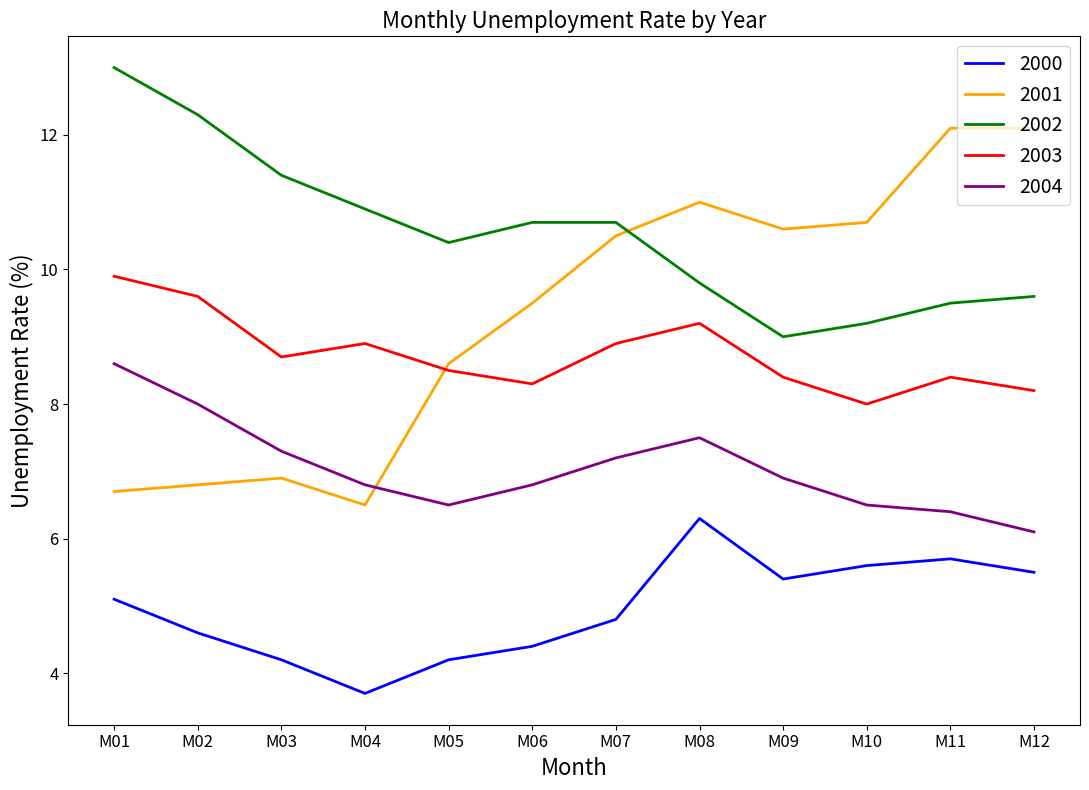

Count the number of categories in the chart.

12